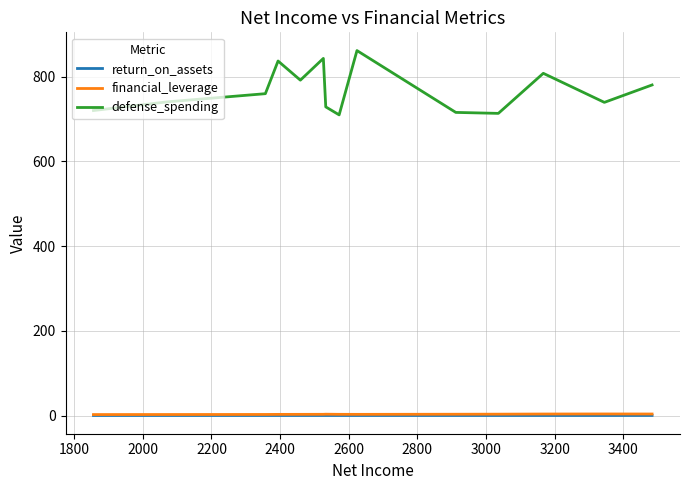

What is the average value of the financial_leverage series?

2.9